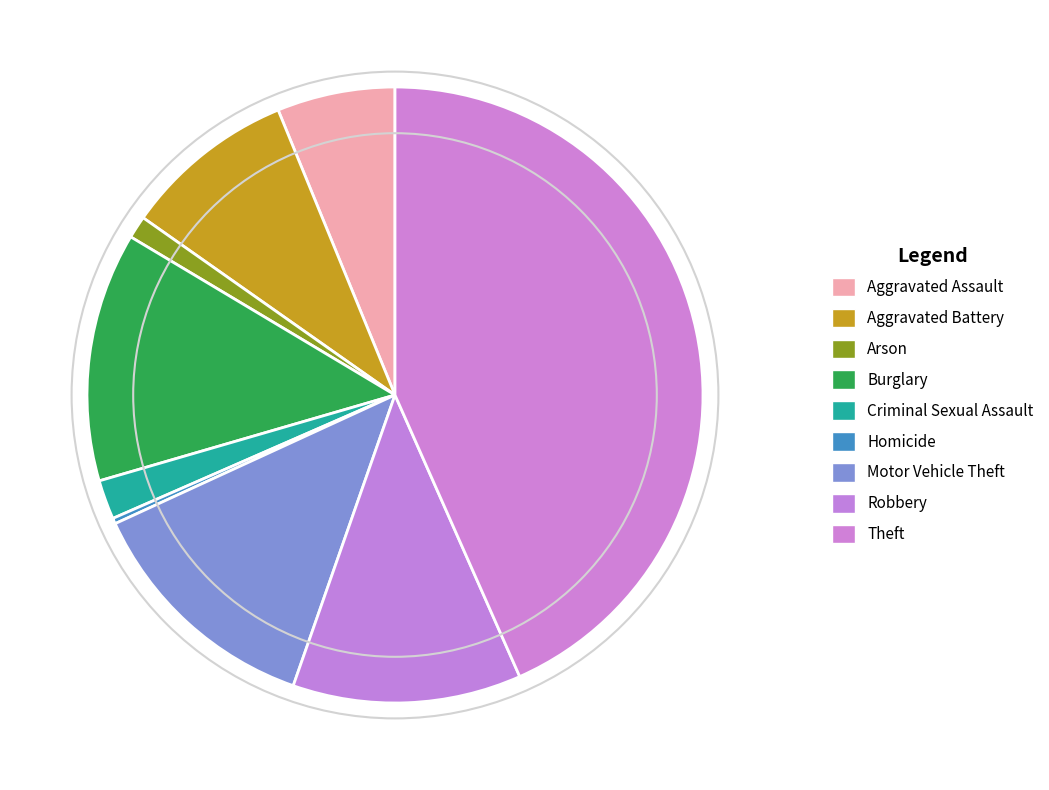

Count the number of slices in the pie.

9